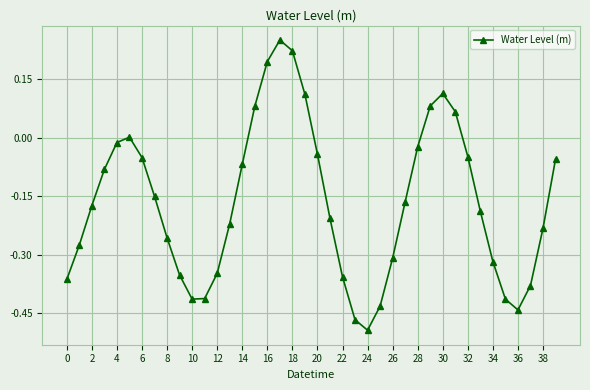

What is the difference between the maximum and minimum values?

0.7